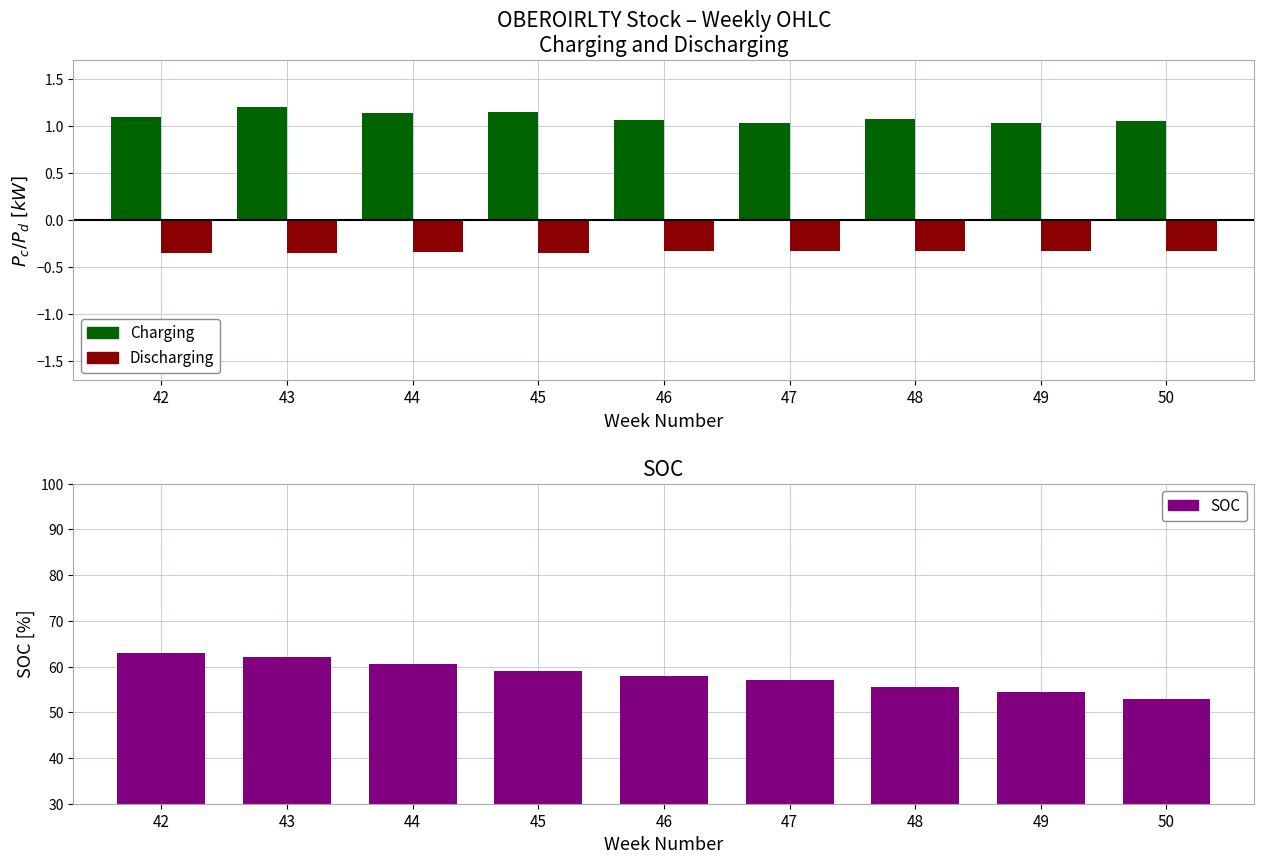

Is it true that SOC equals 55.5 at 48?

True